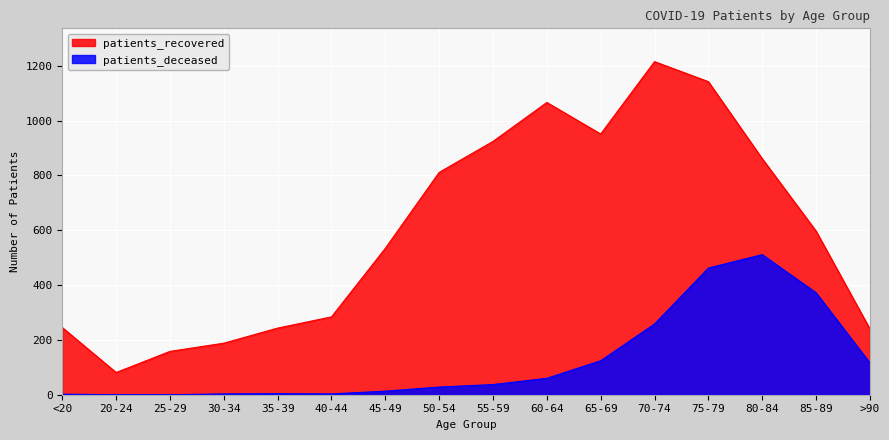

Between 35-39 and 85-89, which series saw the biggest shift?

patients_deceased